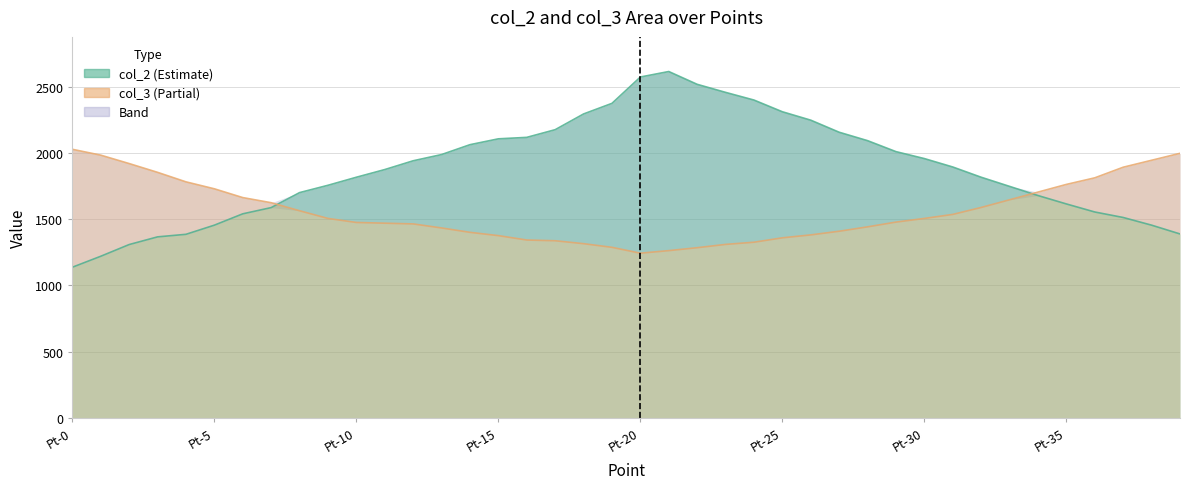

What is the average value of the col_3 series?

1561.0